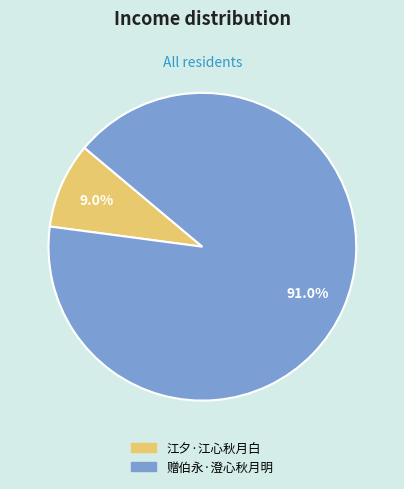

Count the number of slices in the pie.

2